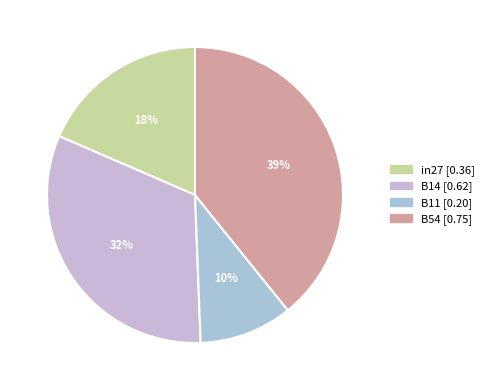

How many slices are in this pie chart?

4